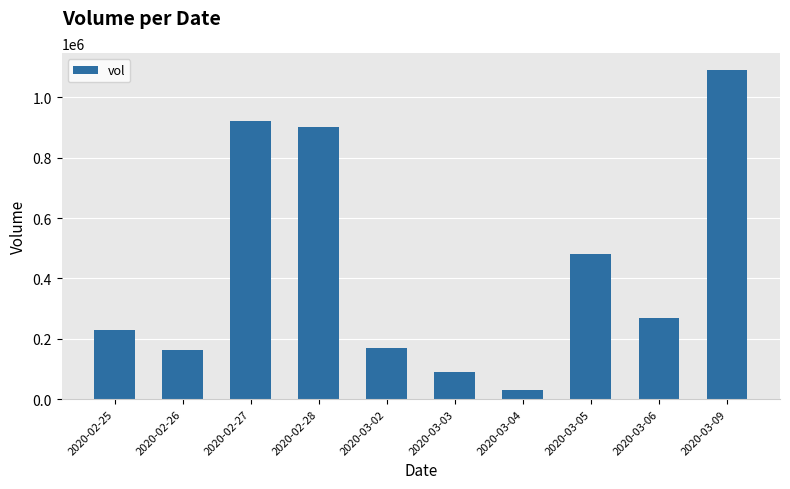

Are the bars grouped side by side (vs. stacked)?

No